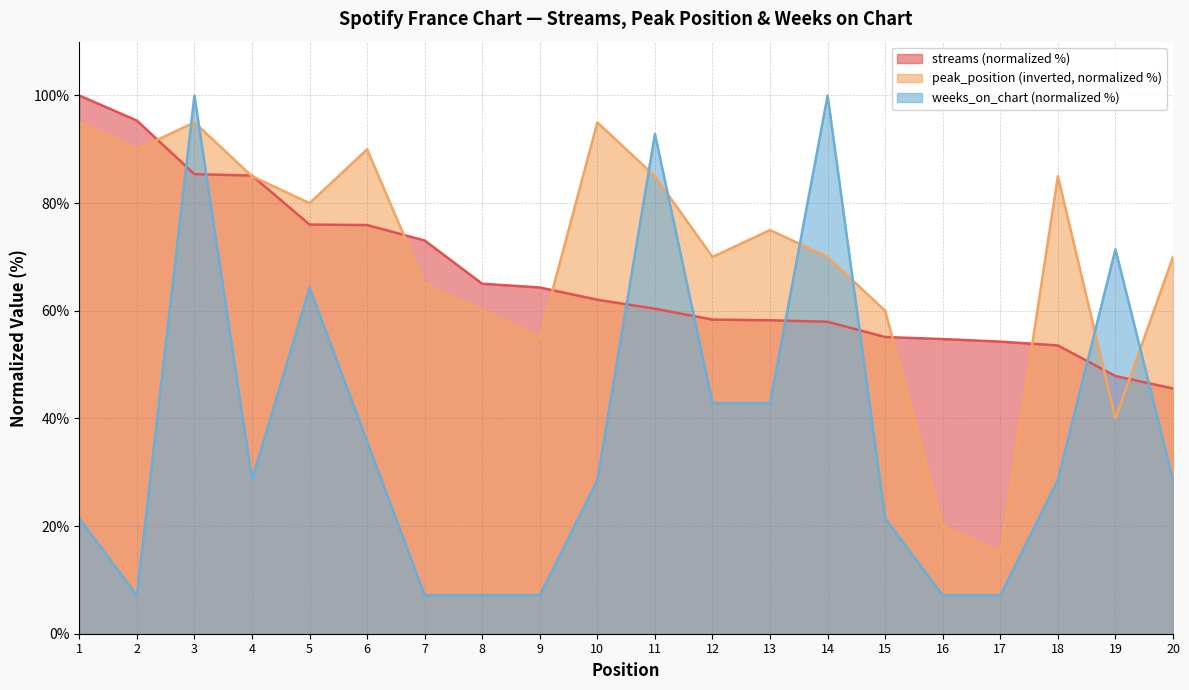

Which series changed the most between 12 and 18?

peak_position